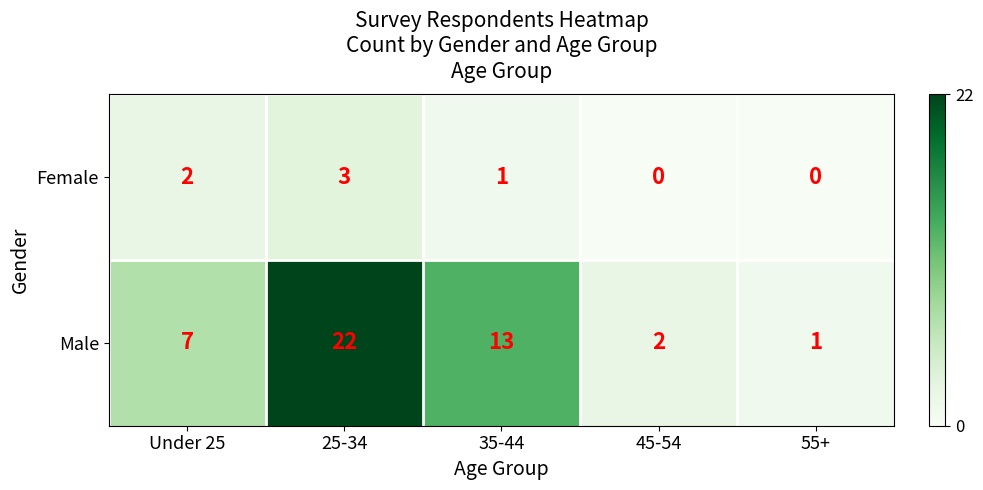

What is the average value of the Male series?

9